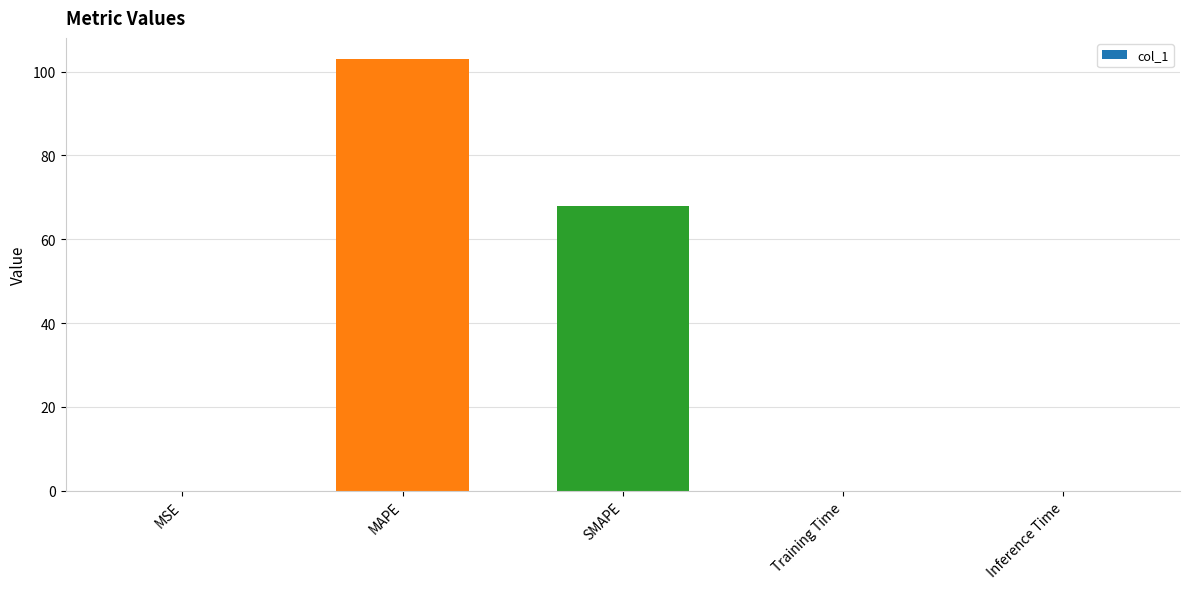

What is the greatest value displayed?

102.9